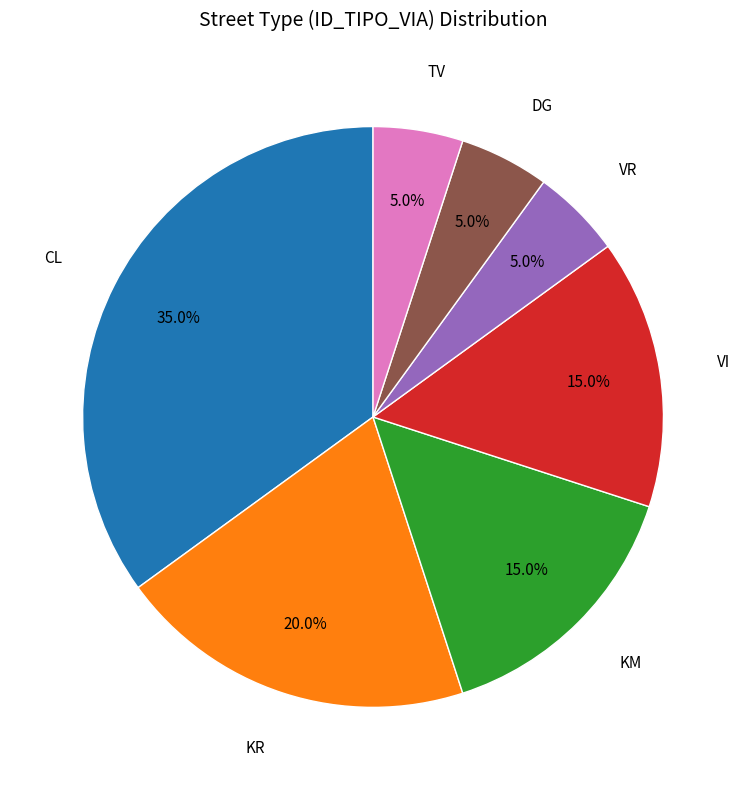

Is there any slice that represents more than half of the pie?

No